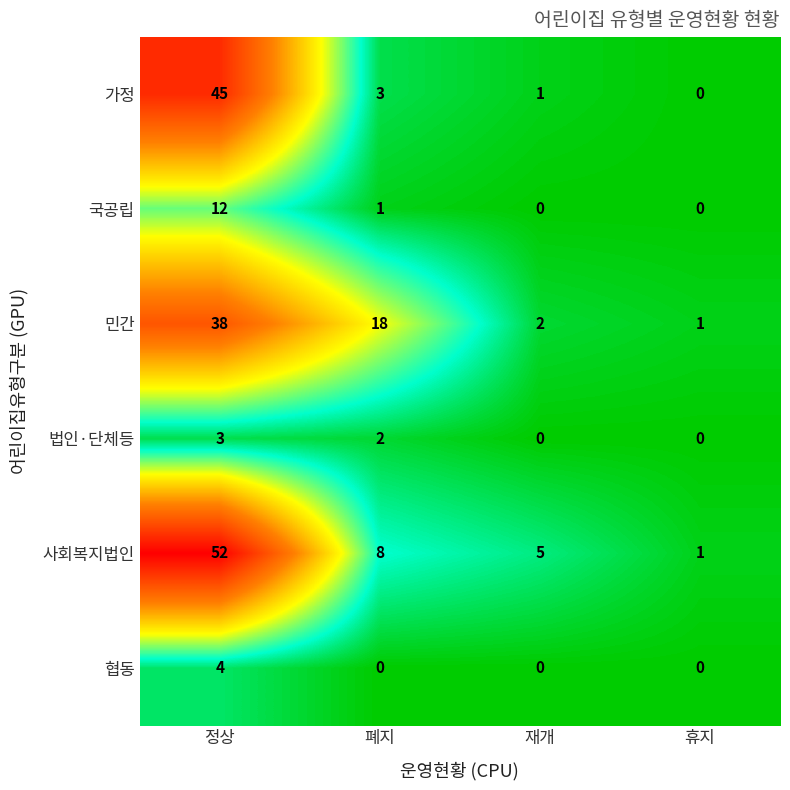

What is the sum of the 가정 values at 재개 and 정상?

46